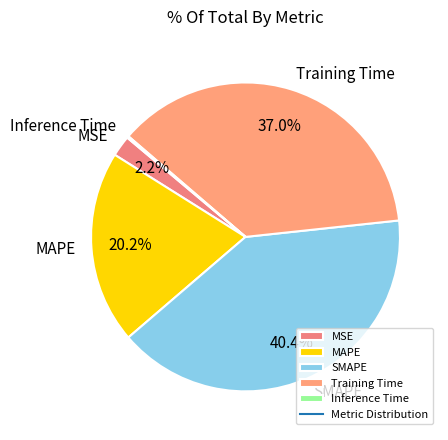

To the nearest percent, what is the average slice percentage?

20%